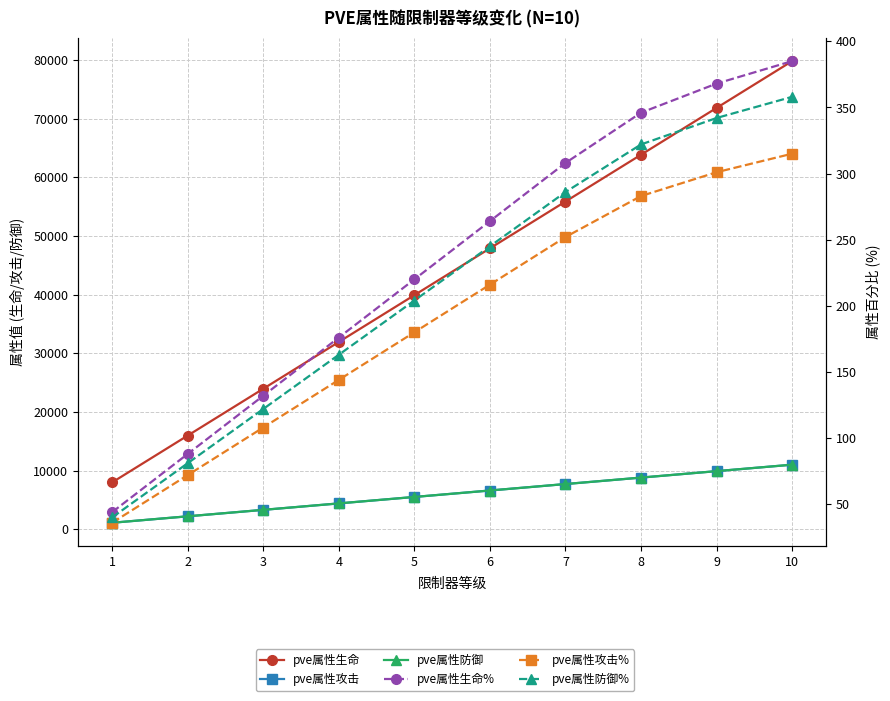

Which category has the highest value in the pve属性生命 series?

10